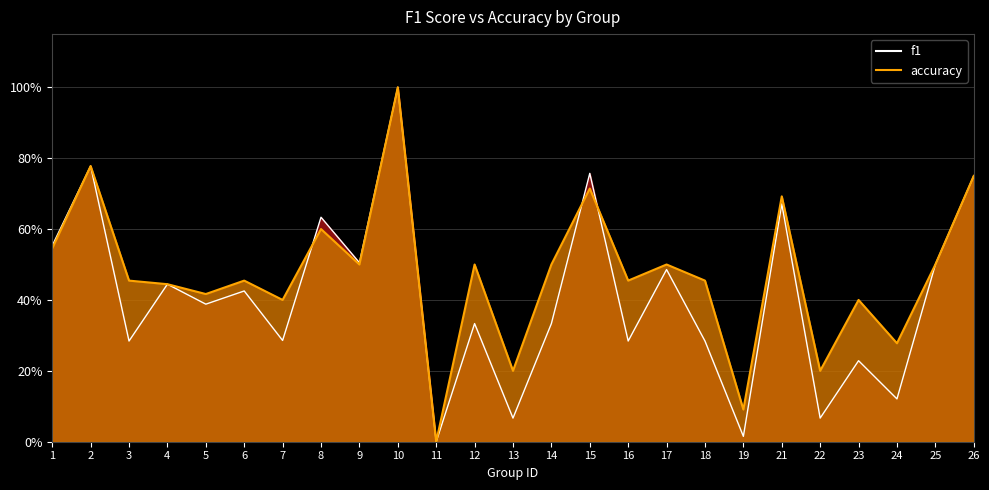

At which category does f1 reach its first local peak?

2